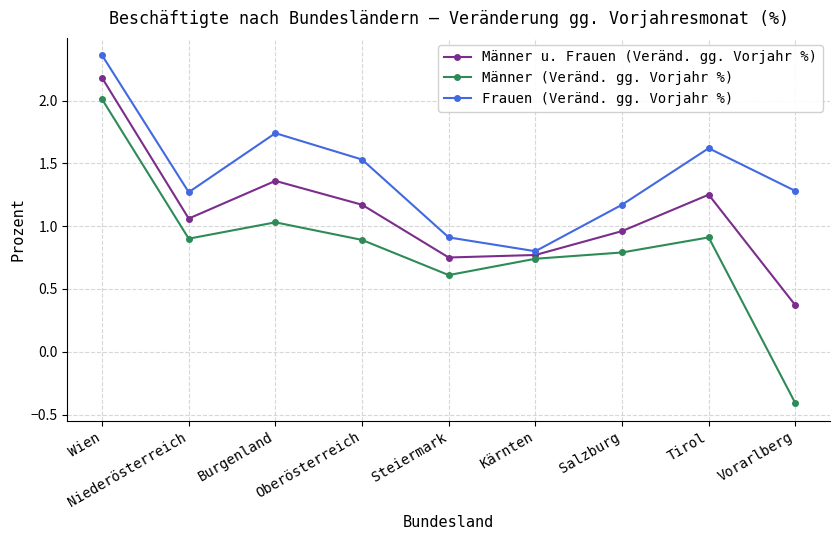

What is the label of the 1st point from the left?

Wien